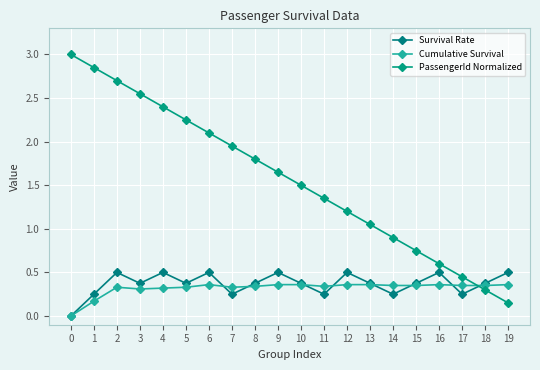

How many lines are shown in the chart?

3